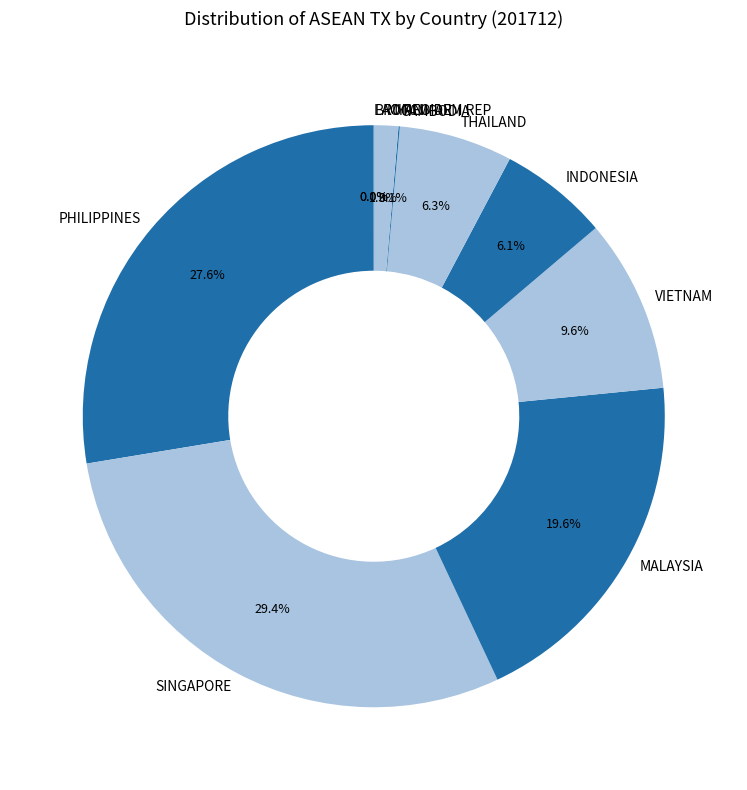

True or false: PHILIPPINES accounts for 18% of the total.

False